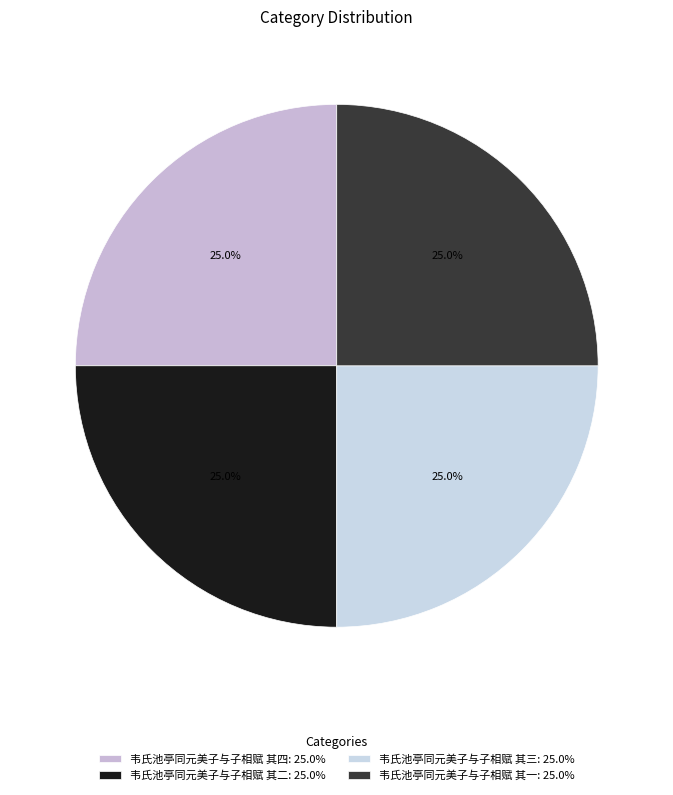

Which slice is the largest?

韦氏池亭同元美子与子相赋 其四